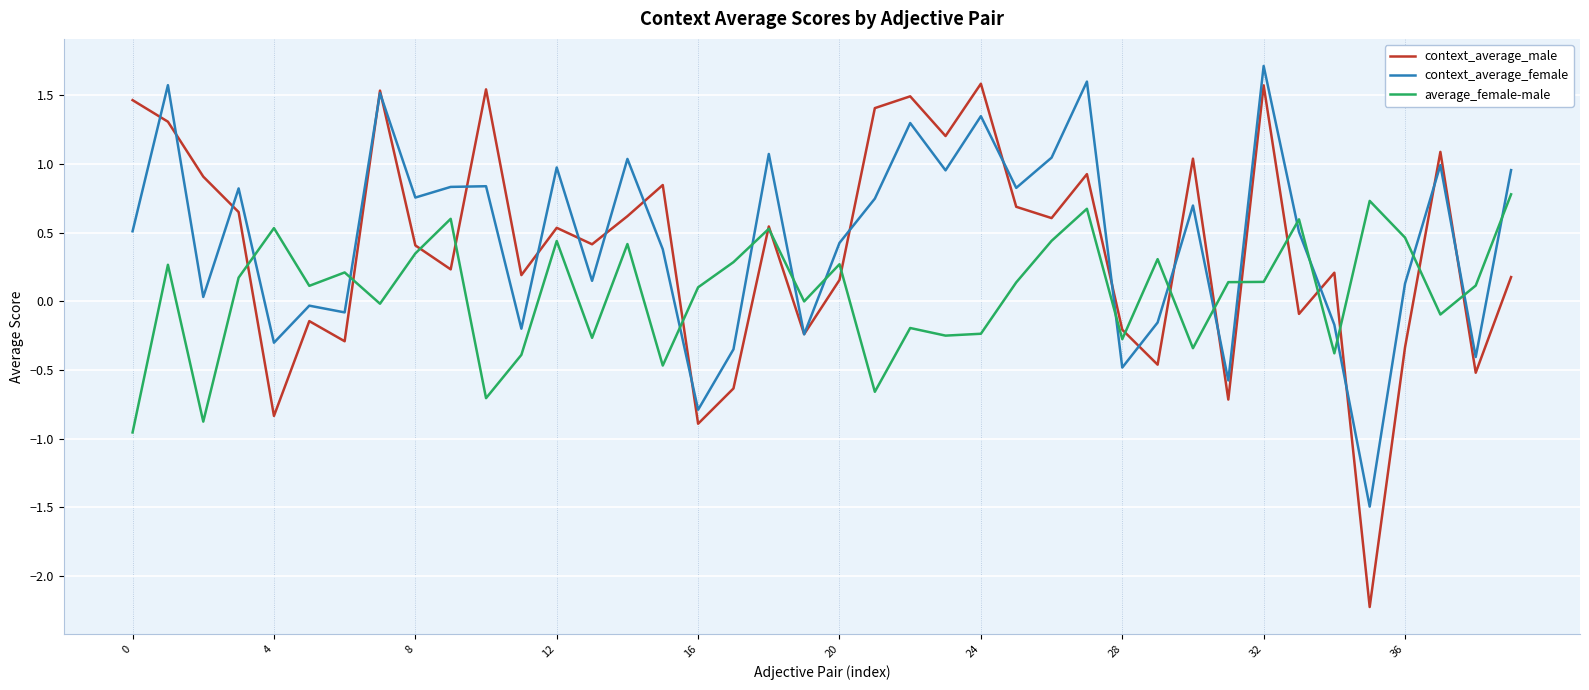

Which series has the widest spread of values?

context_average_male